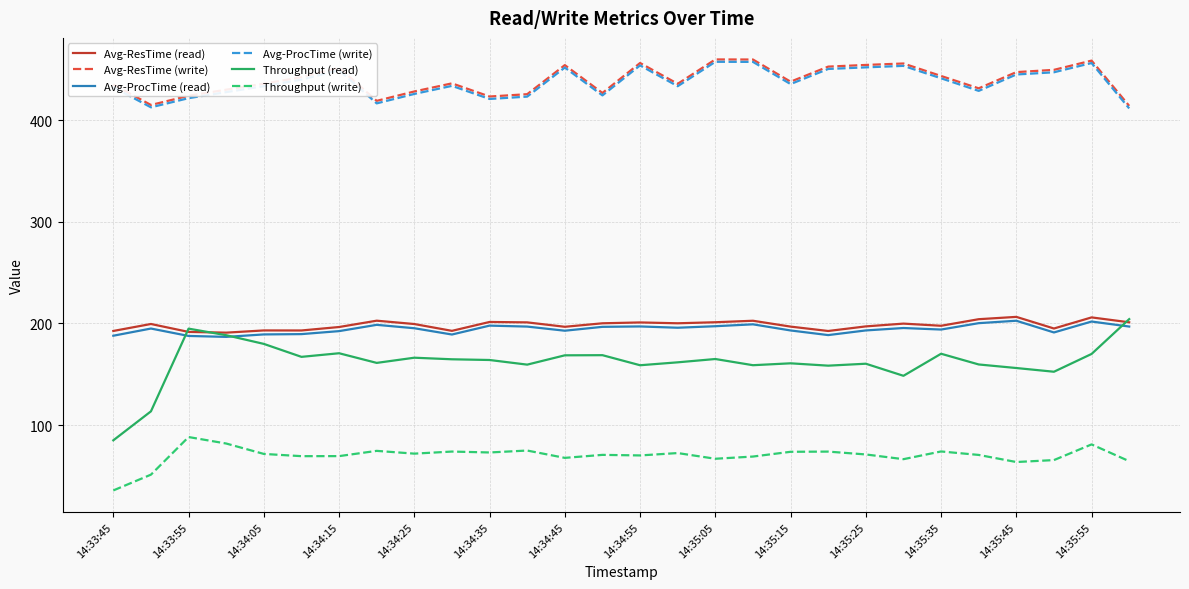

What is the minimum value shown in the chart?

35.9